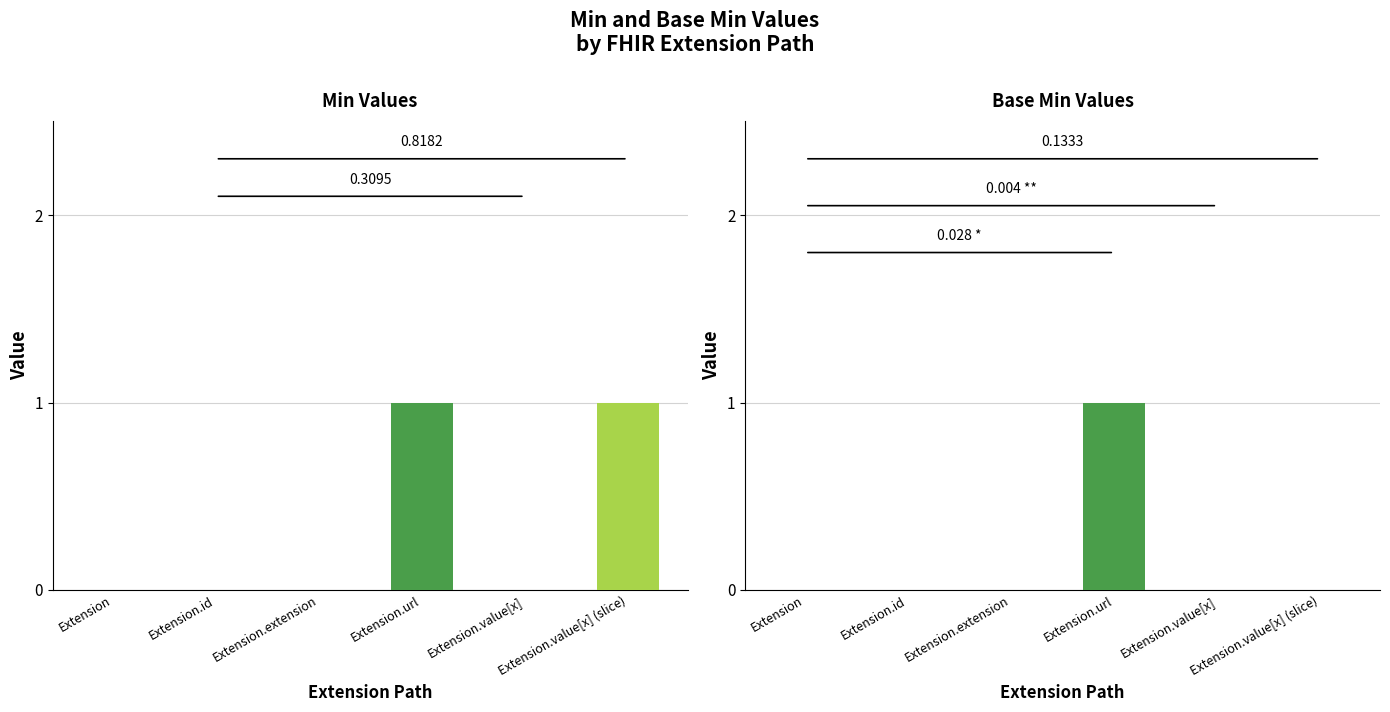

Rank the series at Extension.id from lowest to highest value.

Min, Base Min